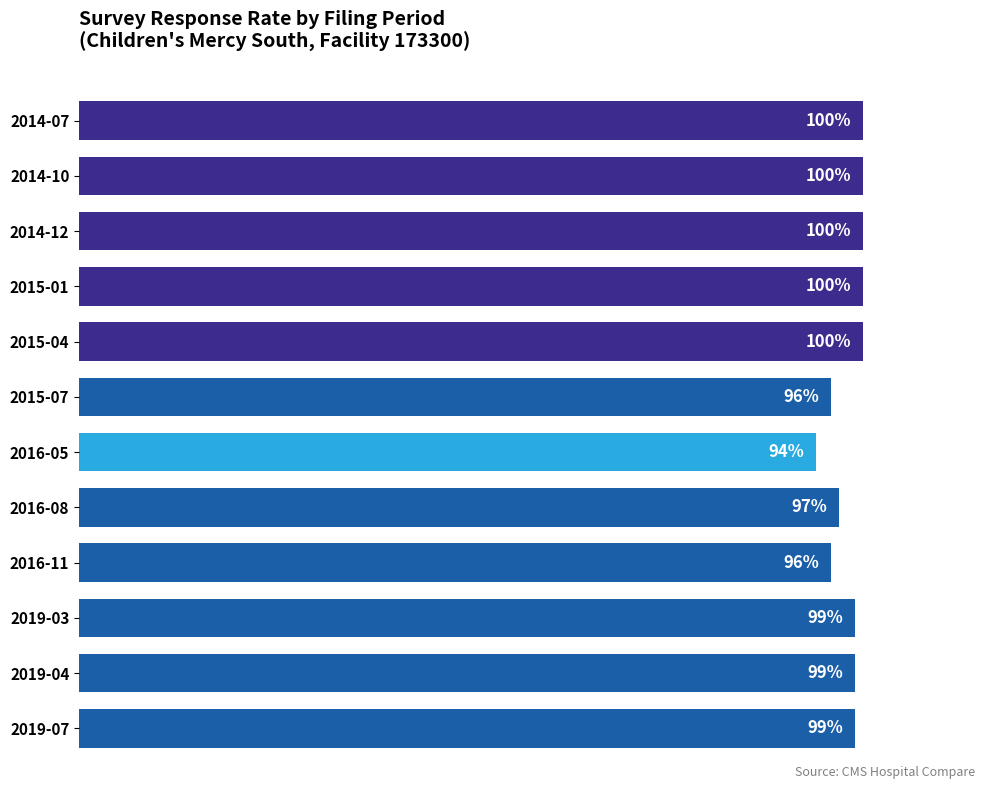

Where is the data nearest to the value 97?

2016-08